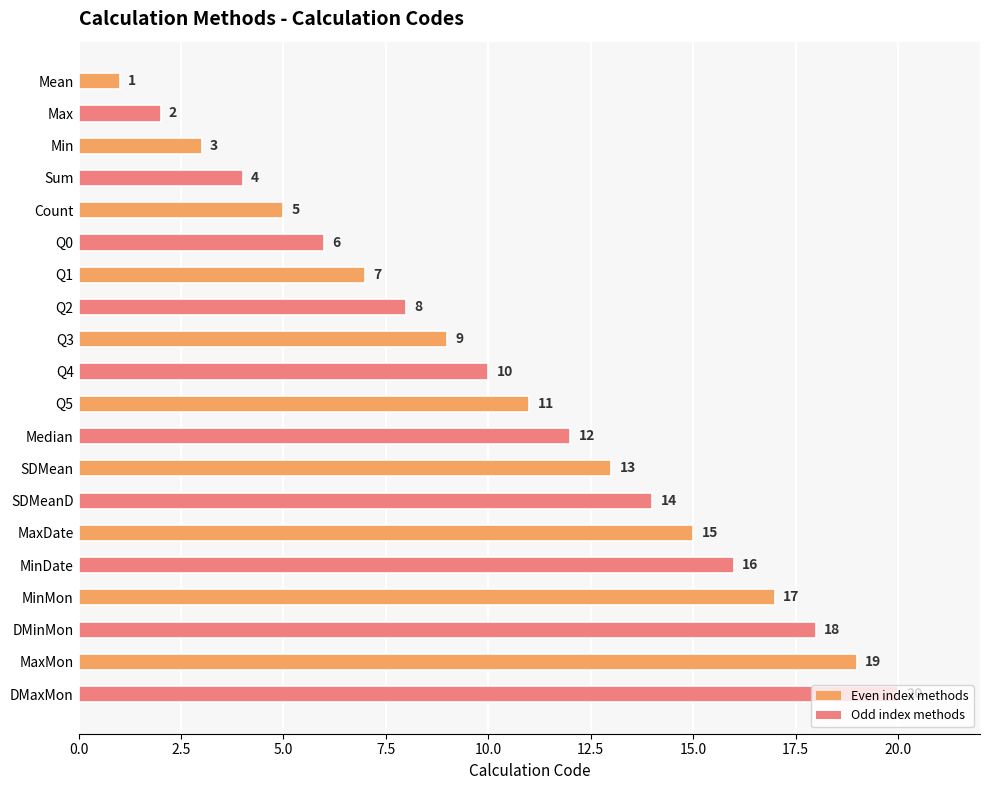

How many values are below 11?

10